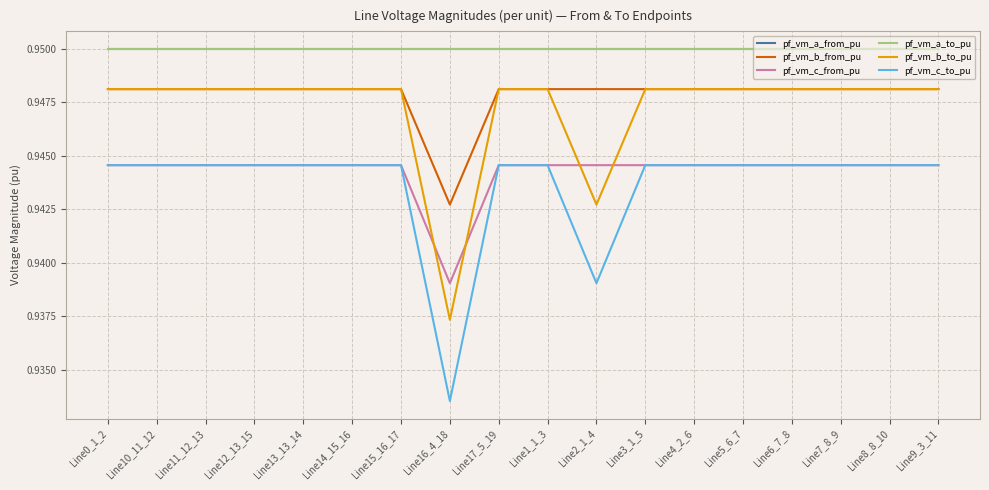

What is the minimum value shown in the chart?

0.9